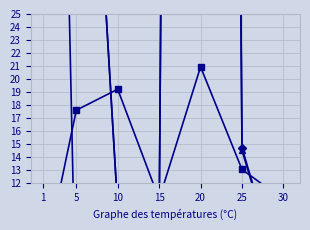

How many data points does each series have?

7